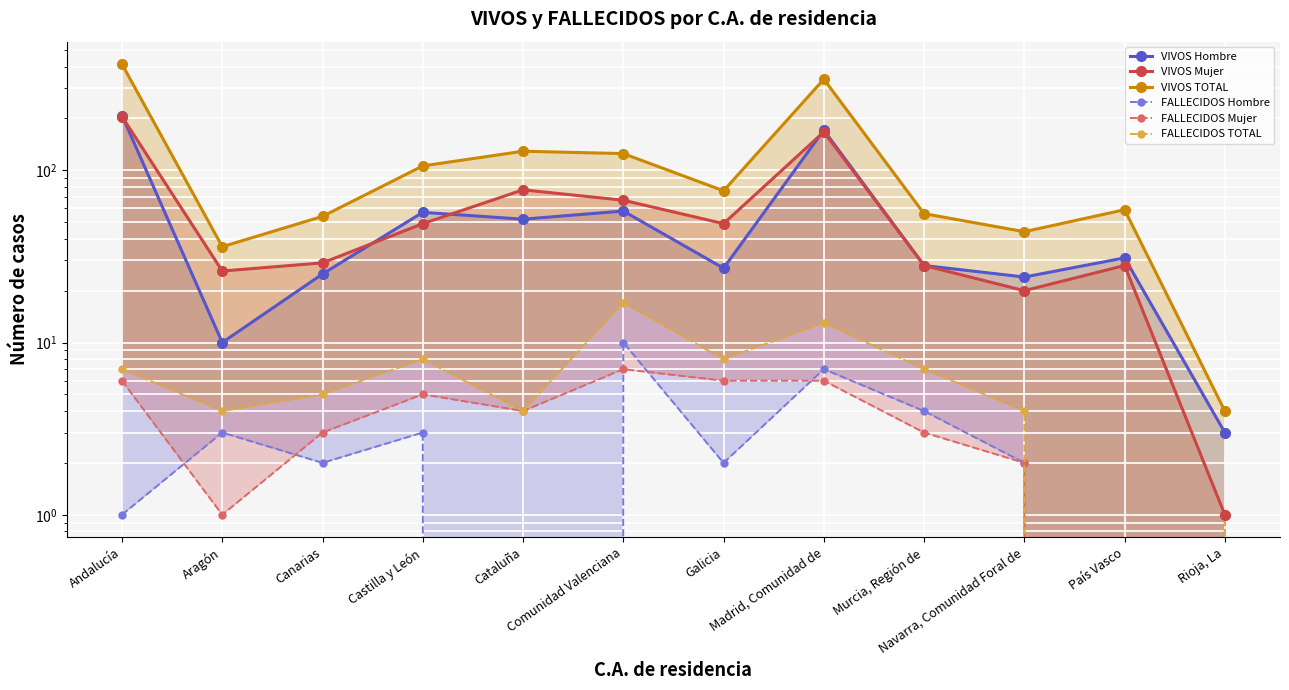

How many data points in VIVOS Mujer are above 49?

4